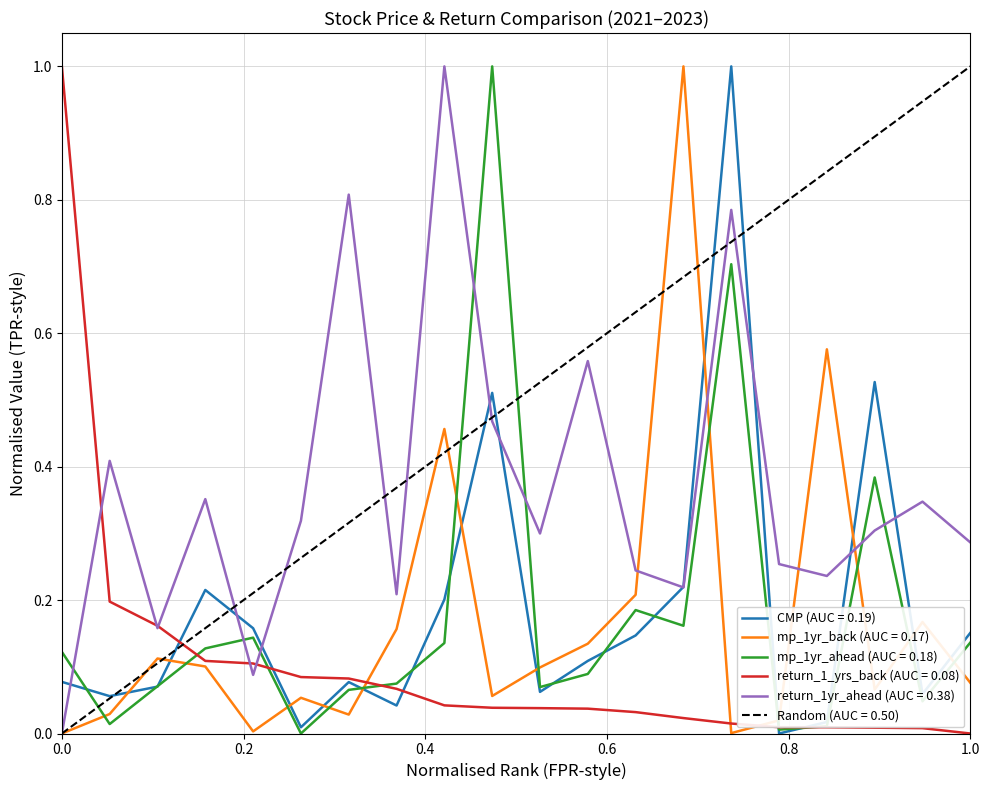

What is the value of the mp_1yr_ahead point at the 7th from the left?

0.1